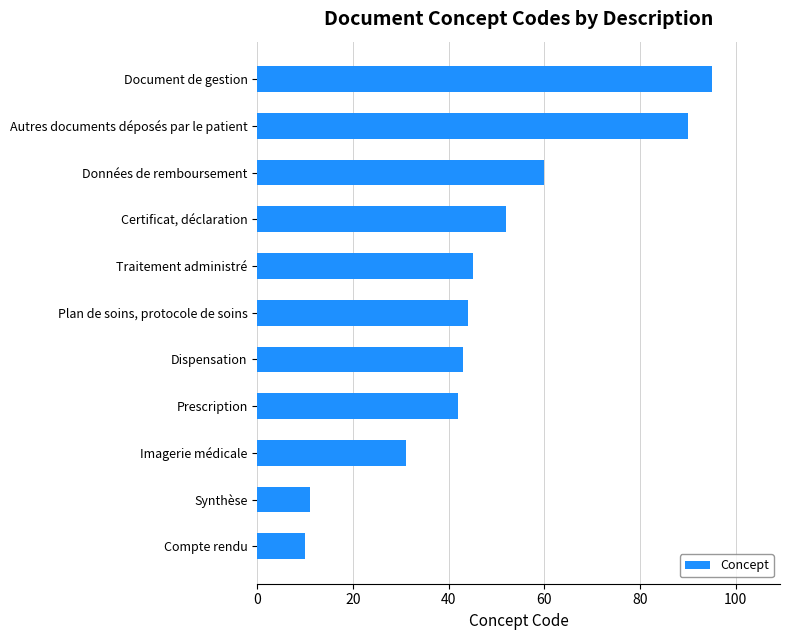

Are the bars grouped side by side (vs. stacked)?

No